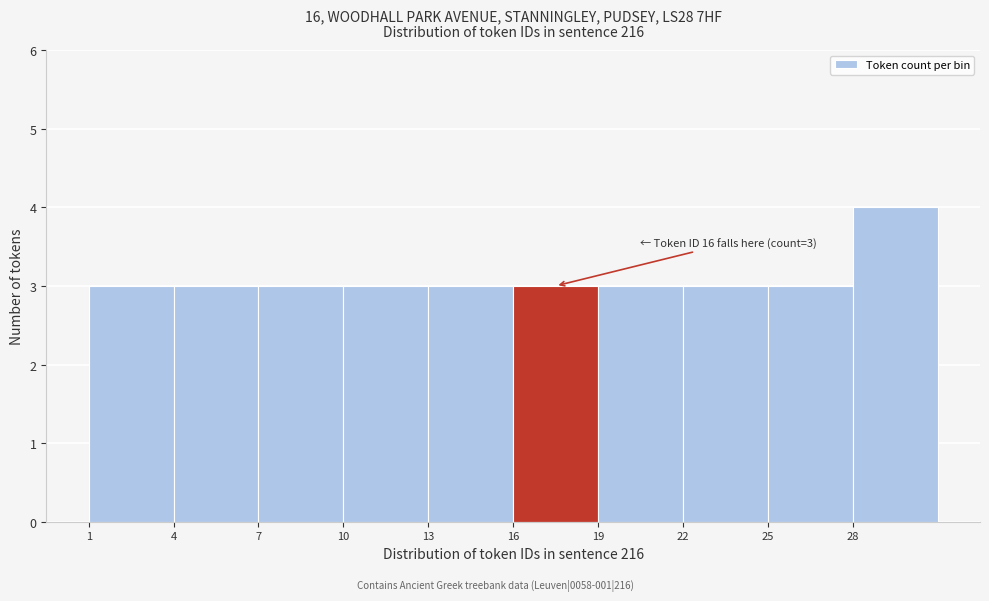

Over which range of the x-axis is the bar tallest?

28 to 31